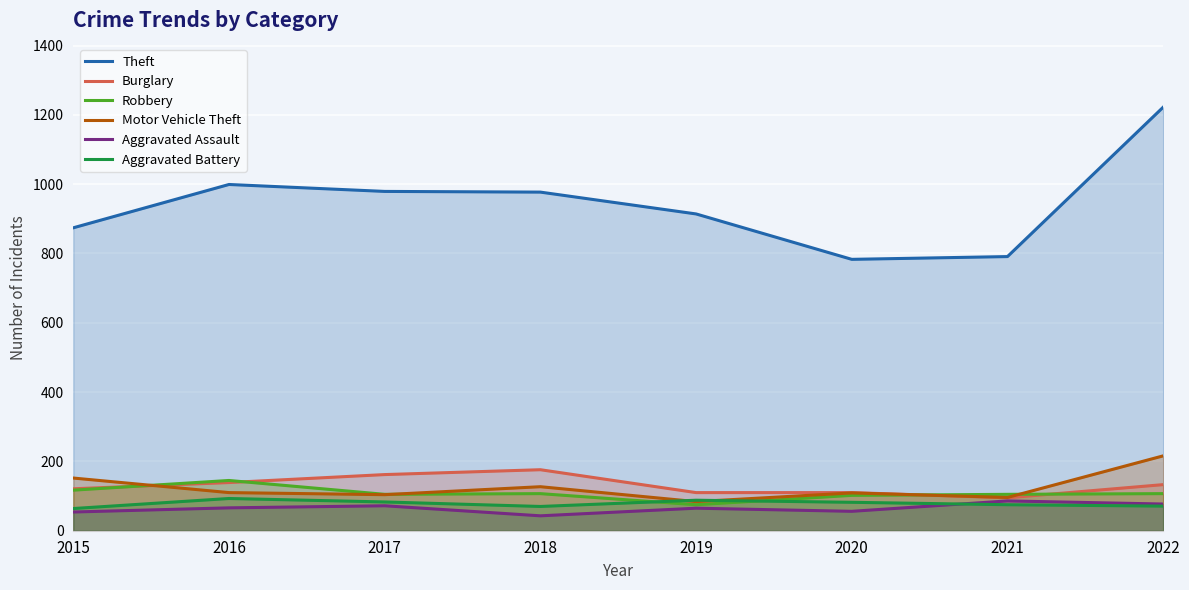

How many data points does each series have?

8